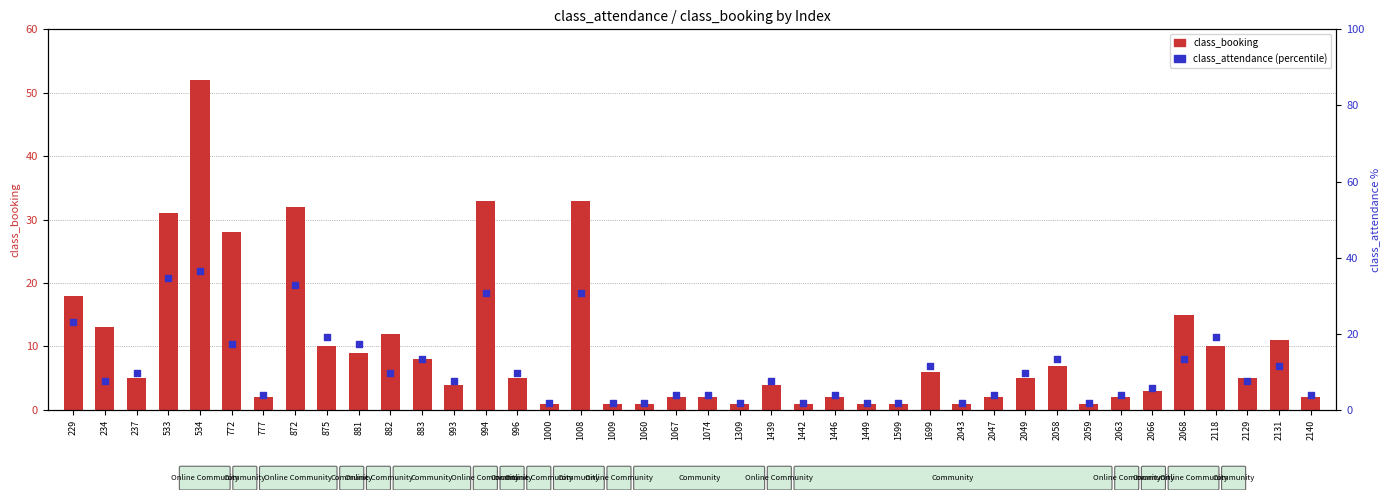

At how many categories does at least one series exceed 38?

1